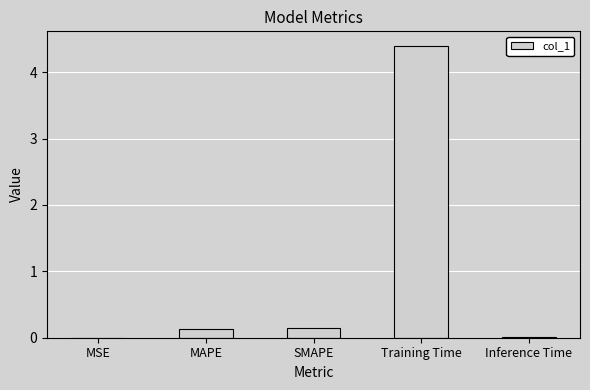

Are the bars grouped side by side (vs. stacked)?

No